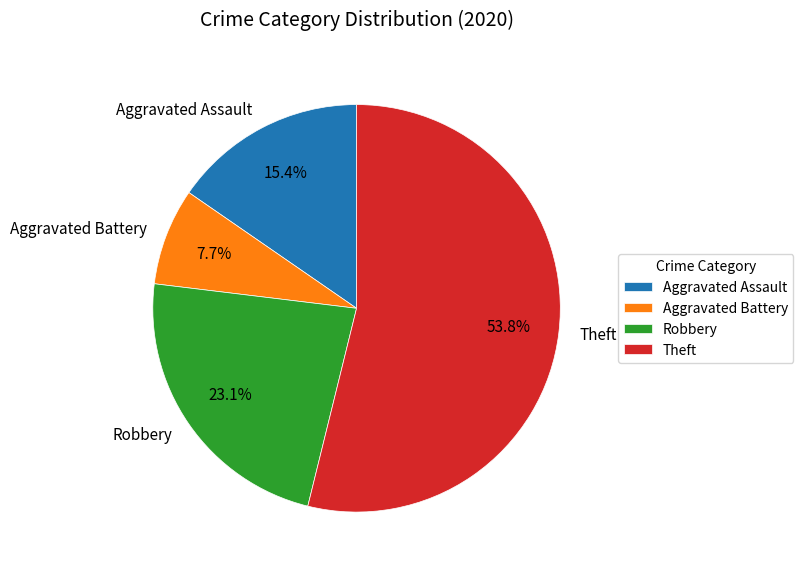

To the nearest percent, what percentage of the pie is Aggravated Battery?

8%